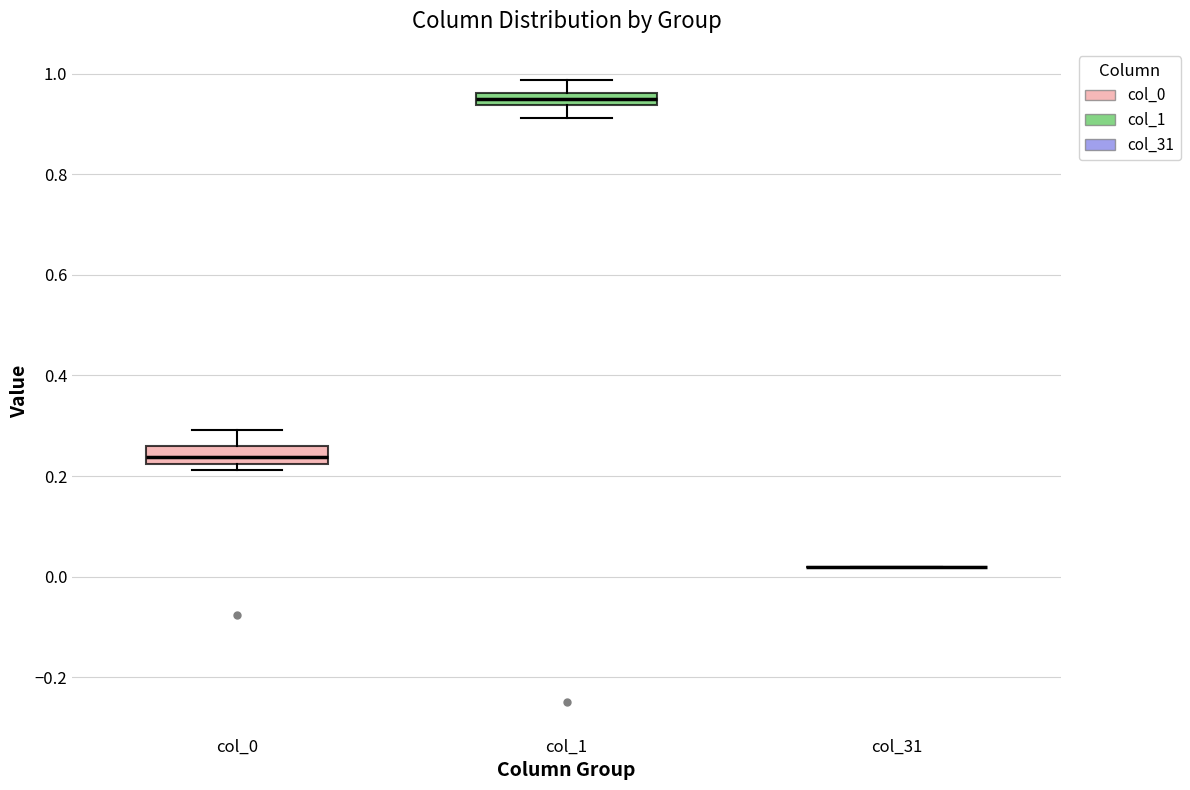

Where is the lower edge of the box for col_0 on the y-axis? The values are not printed on the chart, so give them approximately, as read against the axis.

0.22